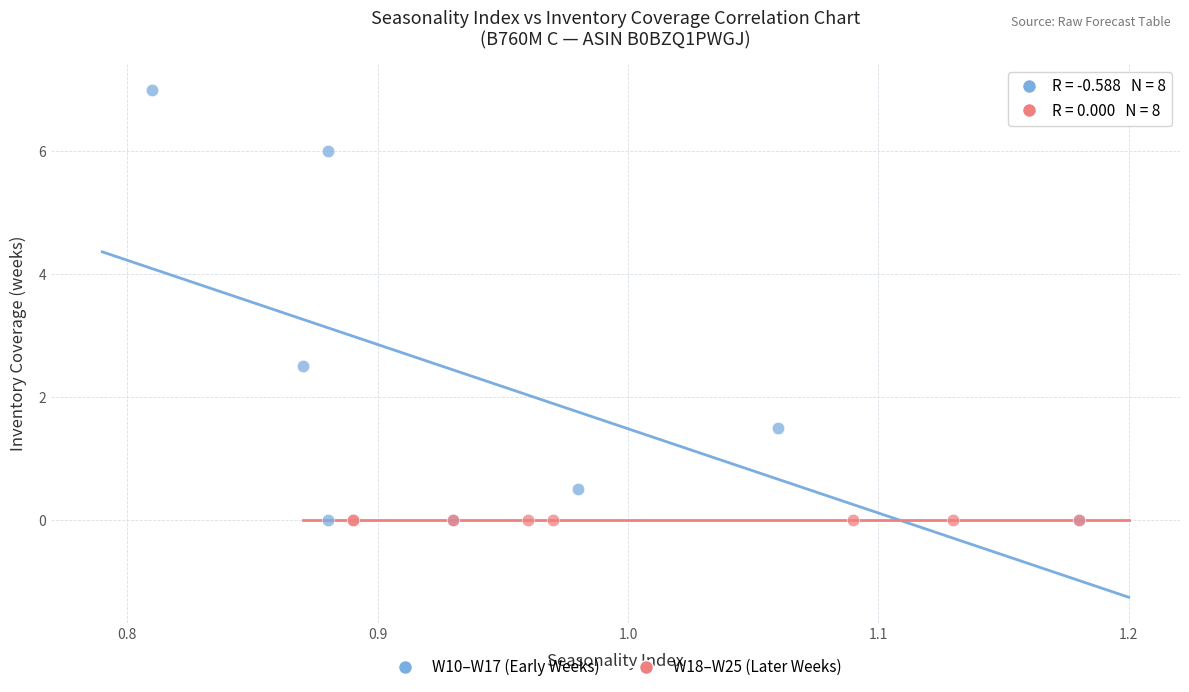

Which series reaches the maximum Y coordinate?

W10–W17 (Early Weeks)